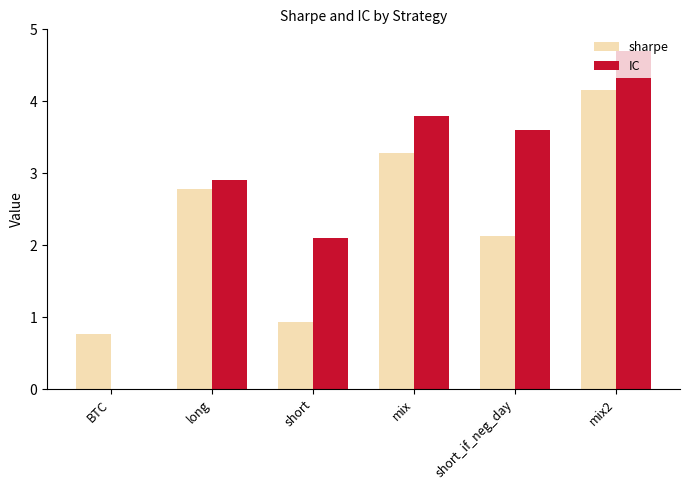

At which label does IC reach its peak?

mix2